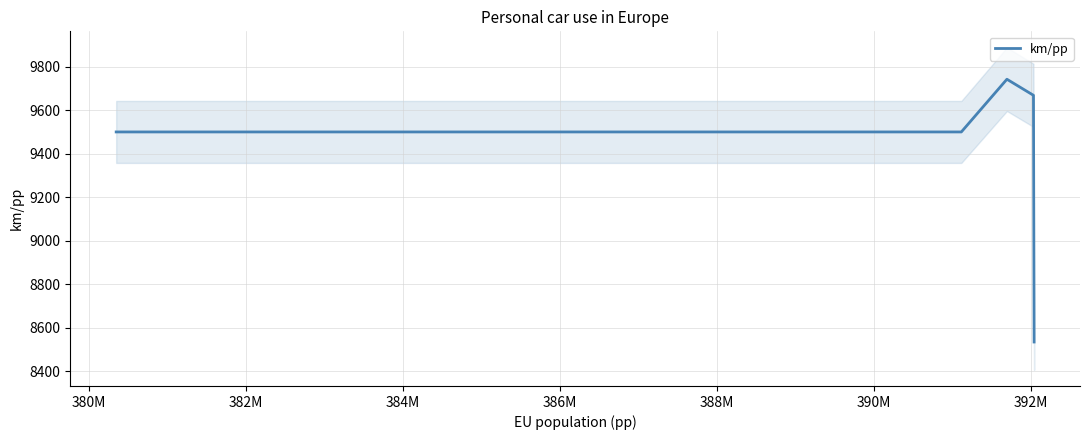

What is the minimum value shown in the chart?

8534.4